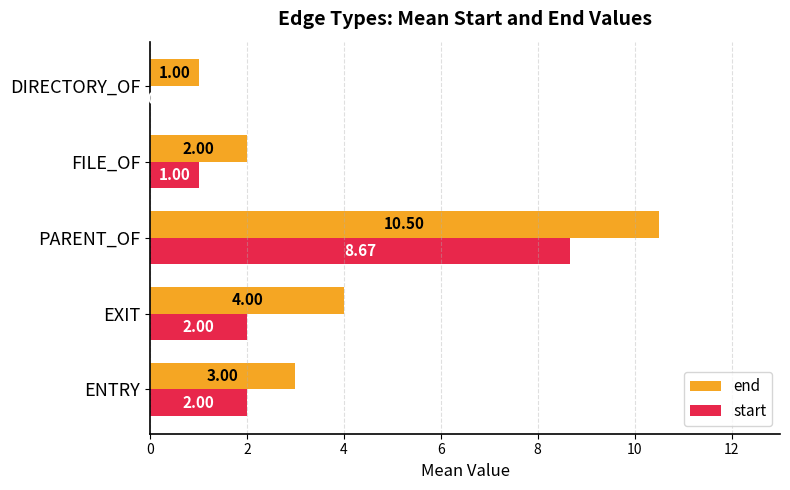

Which label corresponds to the largest value in the chart?

PARENT_OF